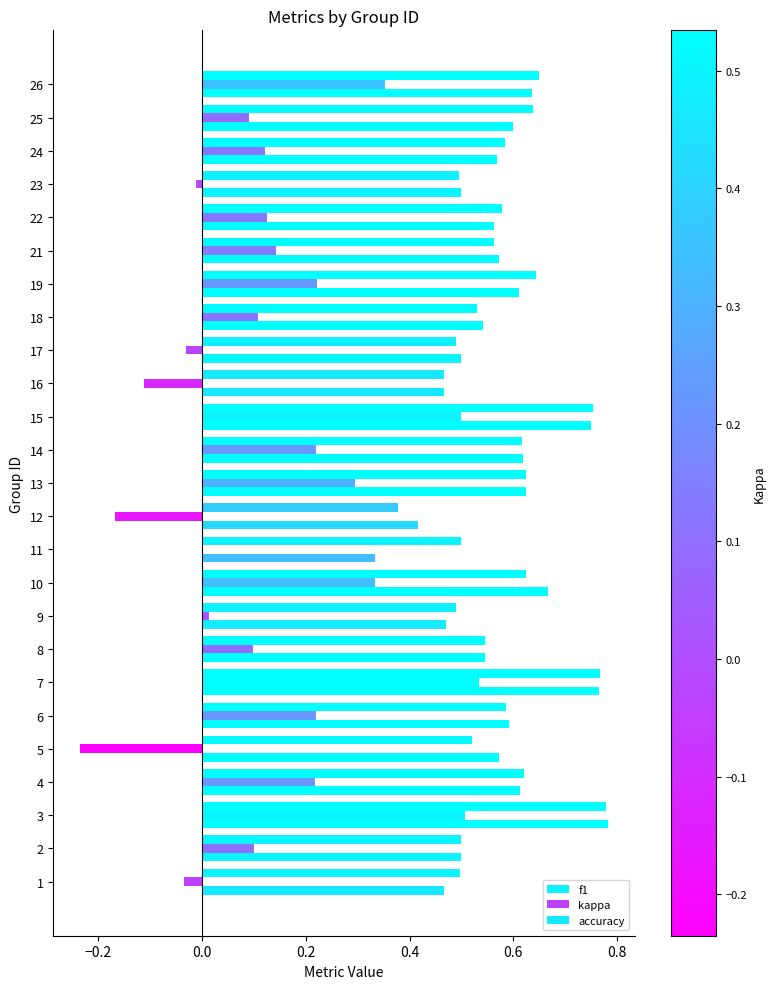

Count the number of data series in this chart.

3